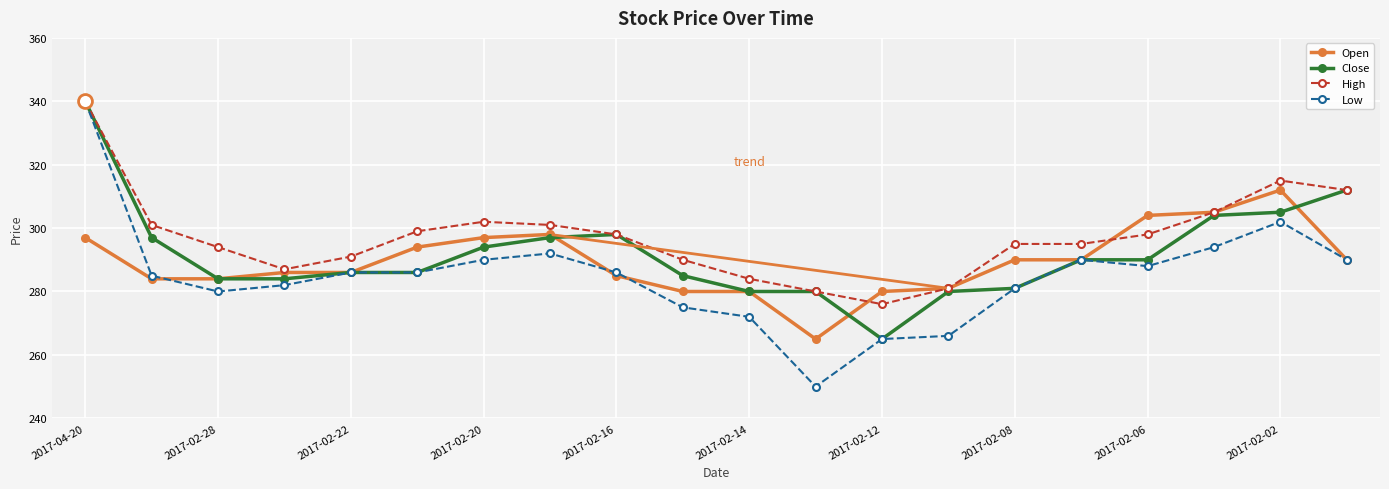

What is the maximum value for High?

340